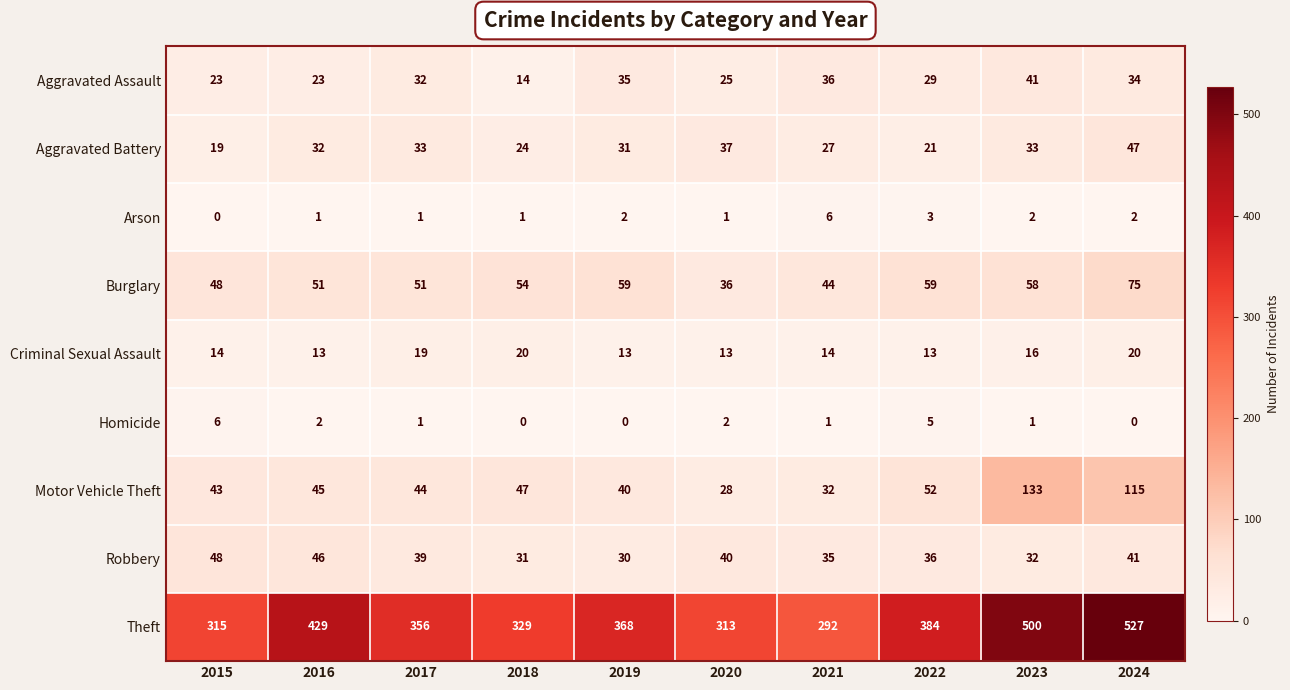

What is the difference between the highest and lowest values at 2019?

368